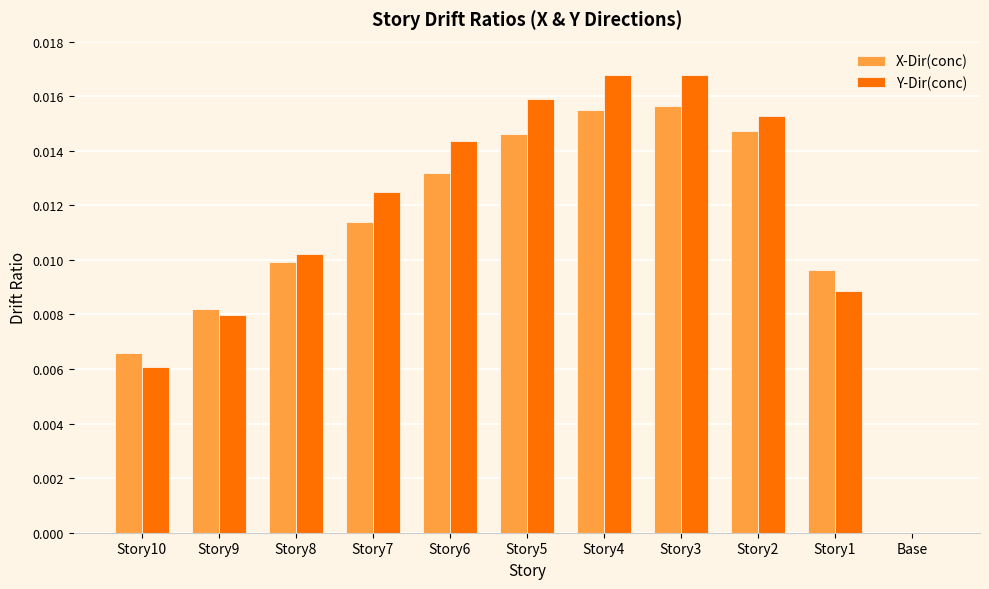

Is it true that Y-Dir(conc) equals 0.0 at Story1?

True